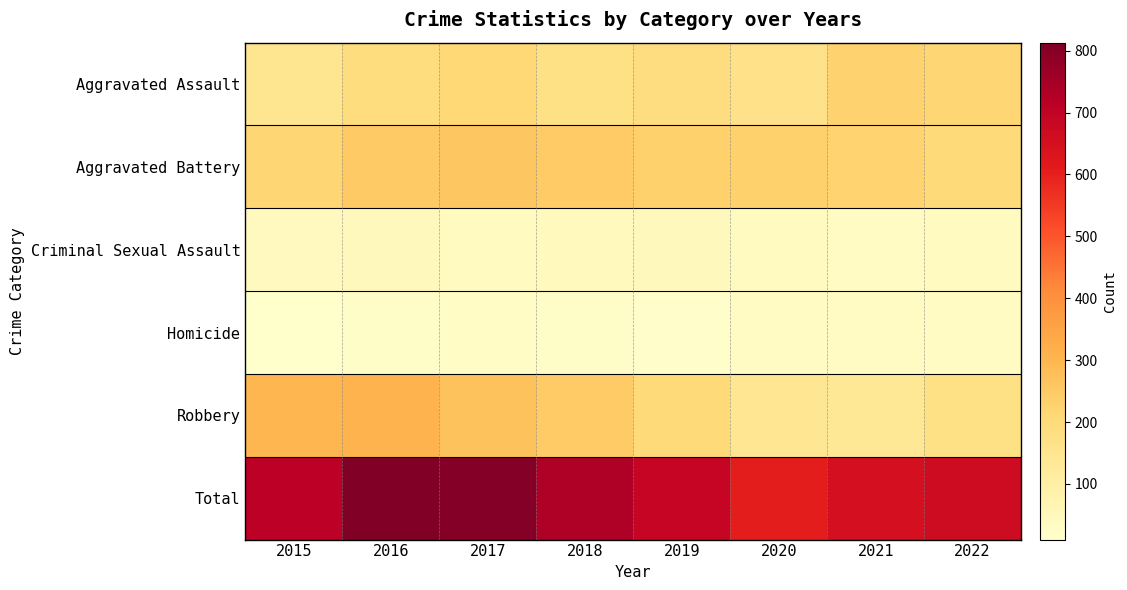

Which label corresponds to the largest value in the chart?

2016